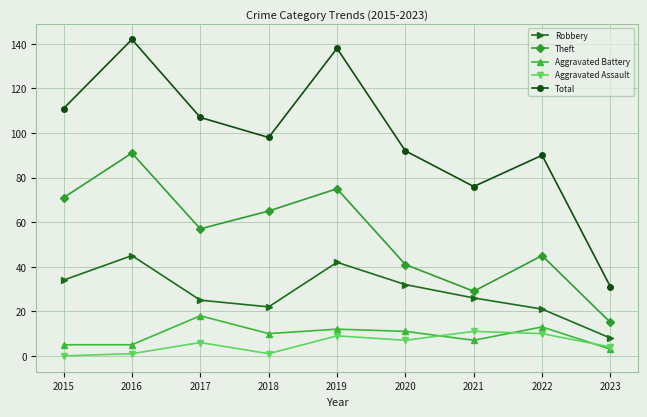

Rank the series by their maximum value, from highest to lowest.

Total, Theft, Robbery, Aggravated Battery, Aggravated Assault